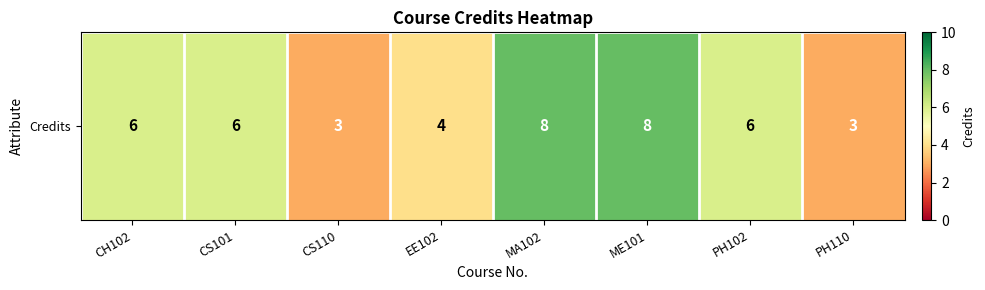

How many values are below 6?

3